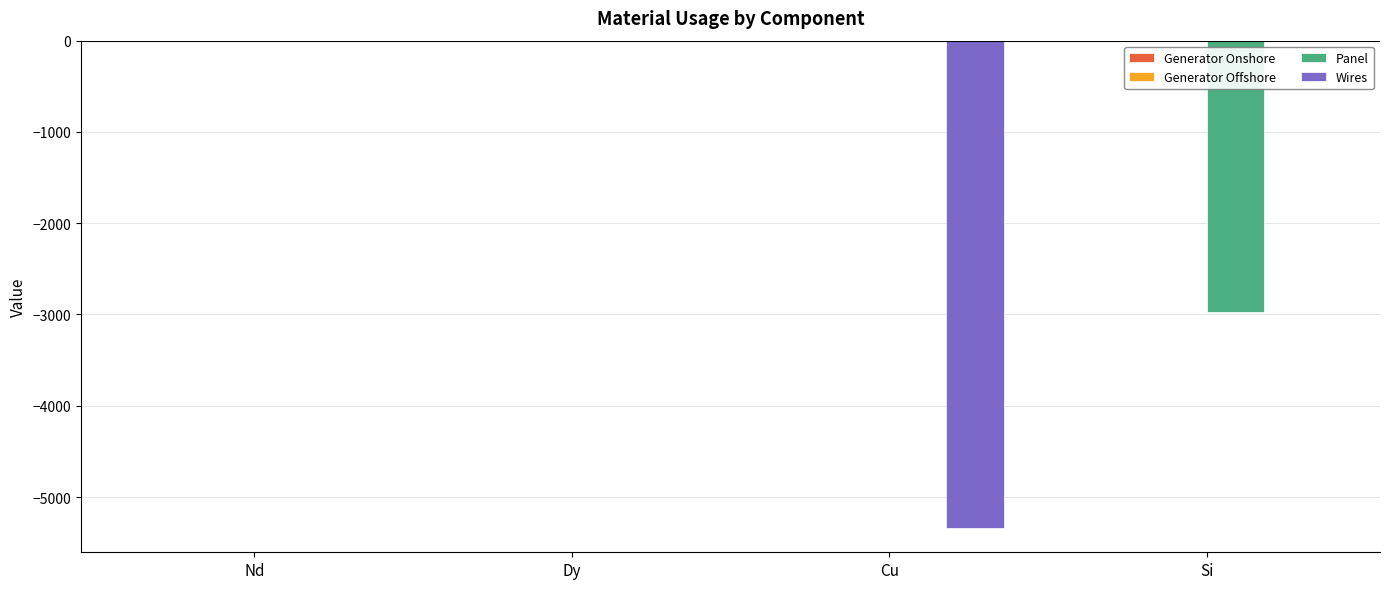

Between Nd and Si, which series saw the biggest shift?

Panel